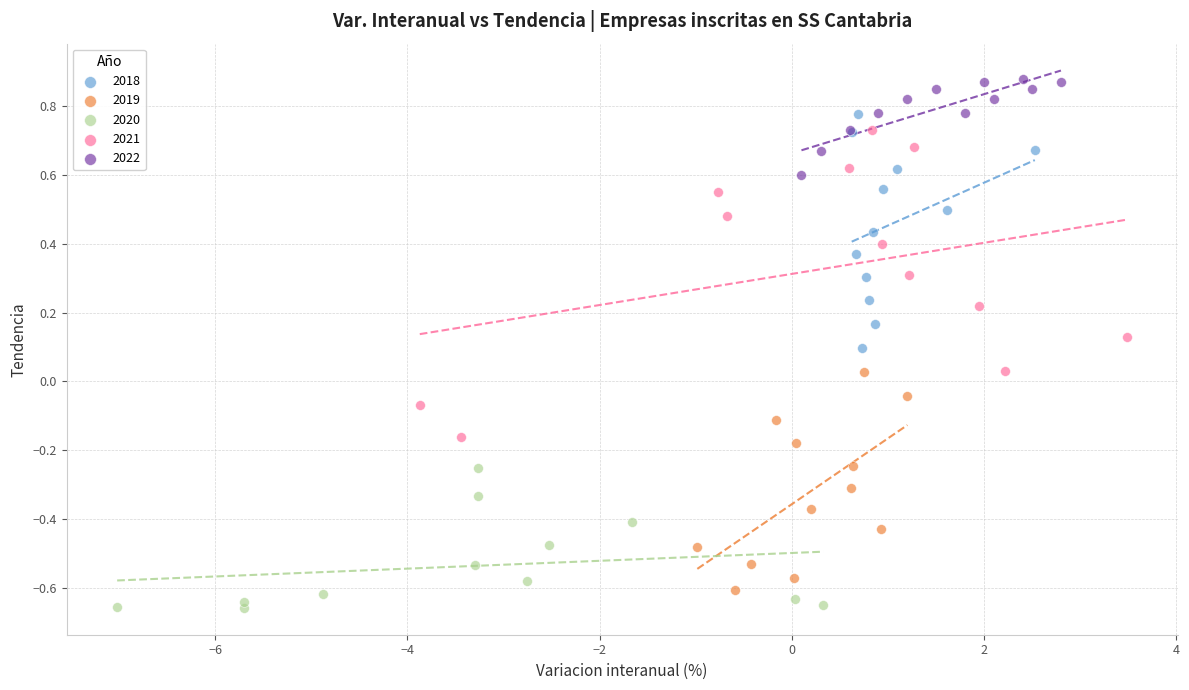

Which series contains the highest Y value?

2022